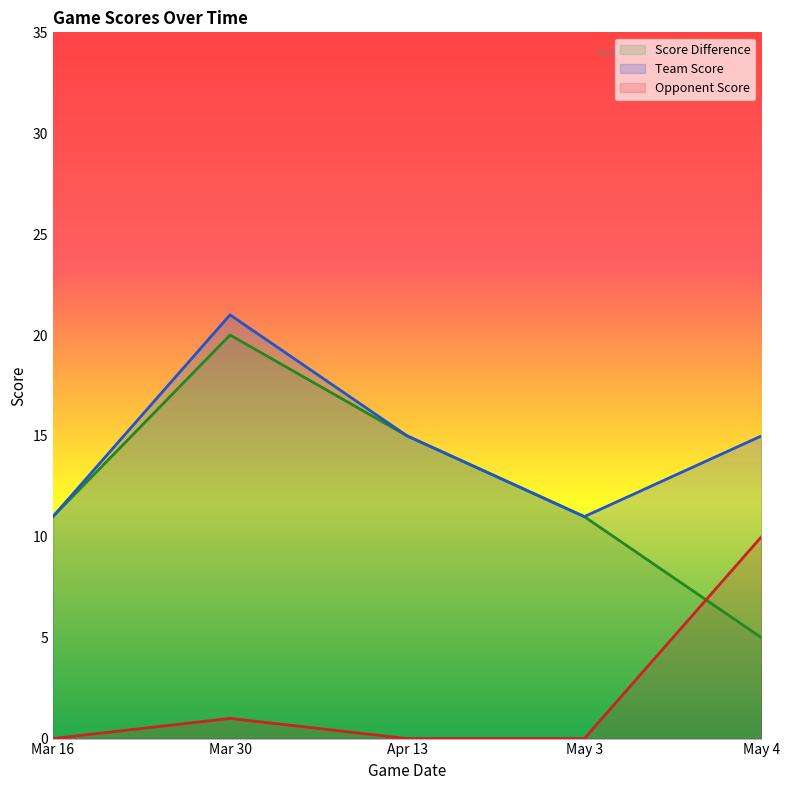

Is the value of game_score_diff at Mar 30 greater than the value of team_score at May 3?

Yes